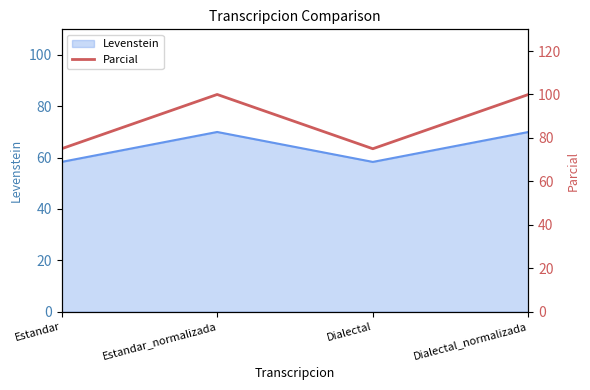

Is it true that the value at Dialectal_normalizada is 170?

False